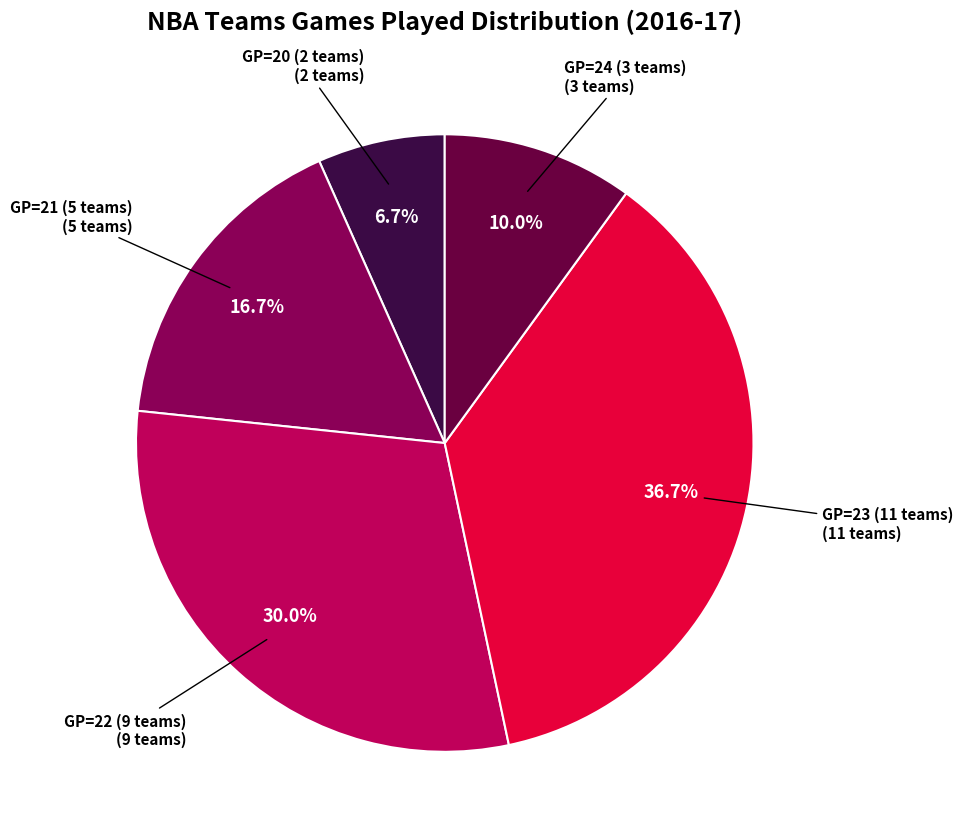

Between GP=23 (11 teams) and GP=24 (3 teams), which is larger?

GP=23 (11 teams)